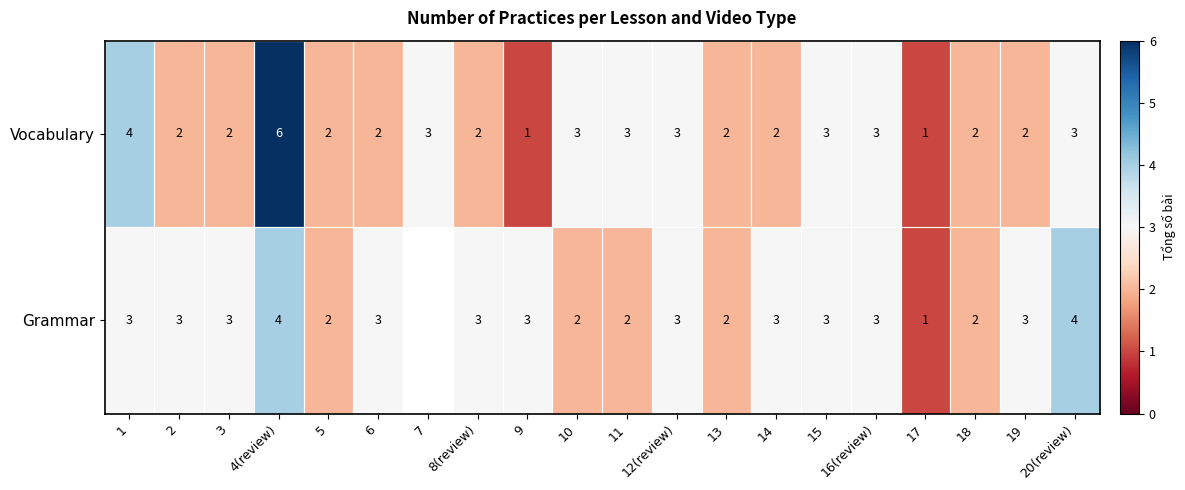

How many data points in Vocabulary are less than 2?

2